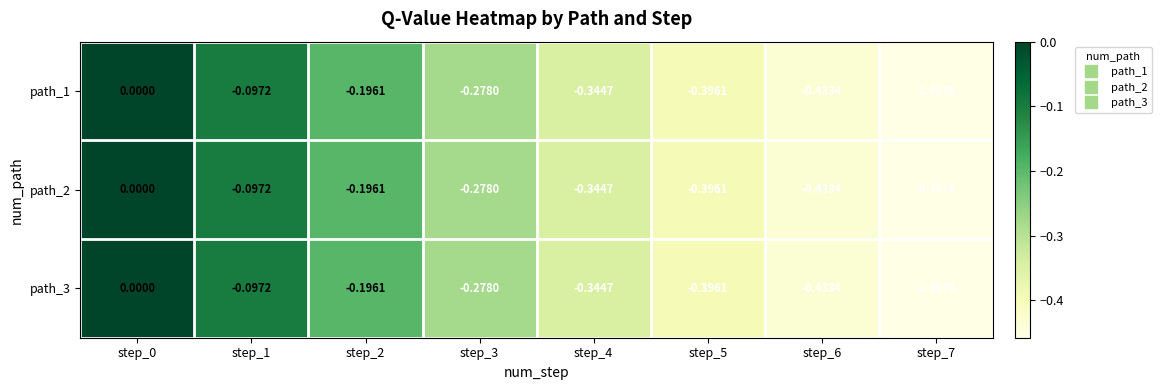

Is the value of path_2 at step_7 greater than the value of path_1 at step_4?

No